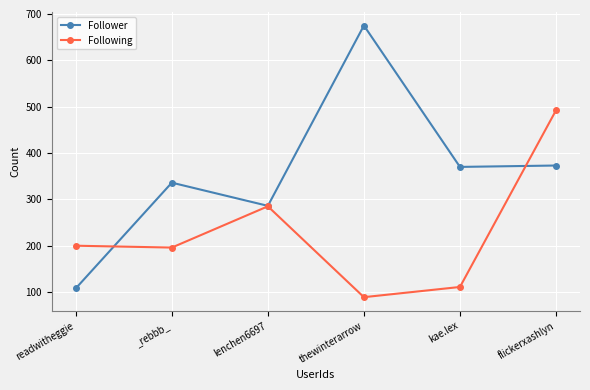

Reading left to right, what are all the values shown in this chart?

Follower: 108	336	286	675	370	373
Following: 200	196	285	89	111	492